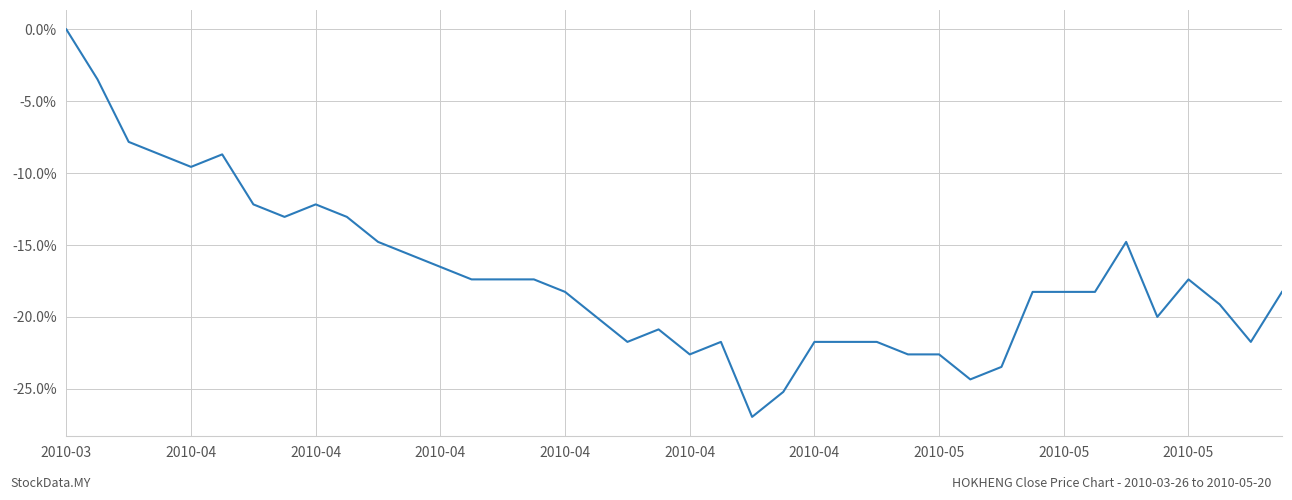

What is the difference between the maximum and minimum values?

27.0